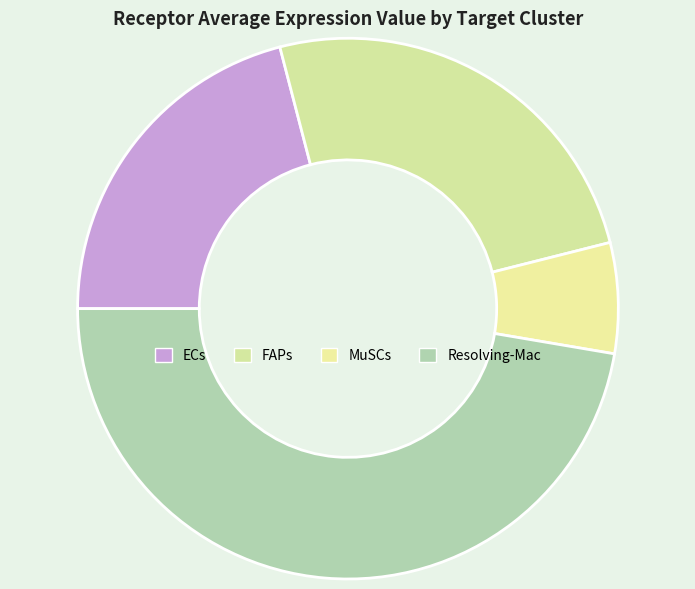

To the nearest percent, what percentage of the pie is FAPs?

25%